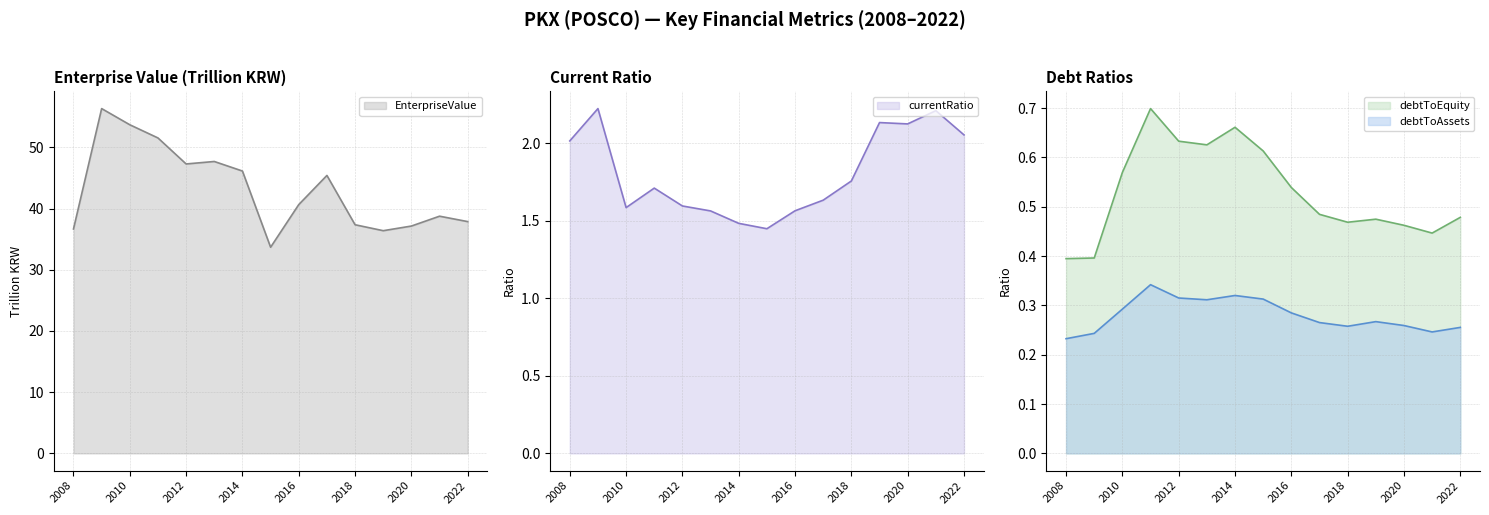

What is the difference between the currentRatio values at 2009 and 2010?

0.6